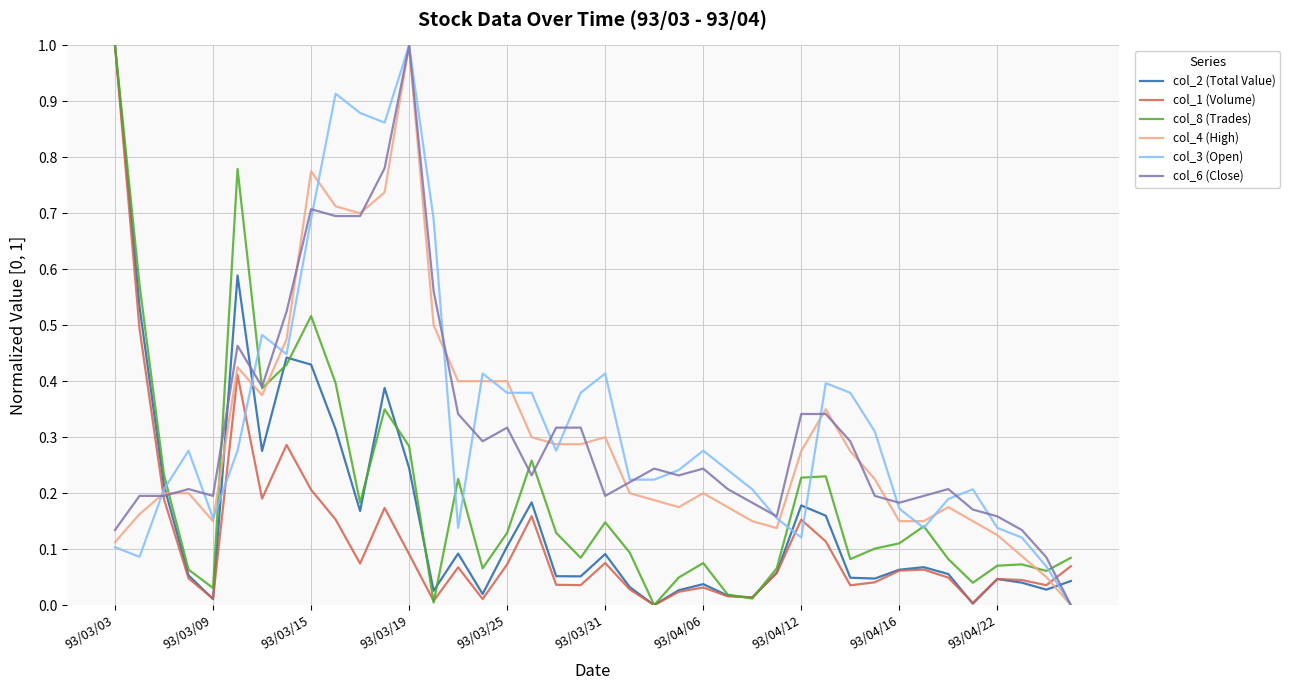

After their last crossing, which series has the higher values: col_8 (Trades) or col_4 (High)?

col_8 (Trades)